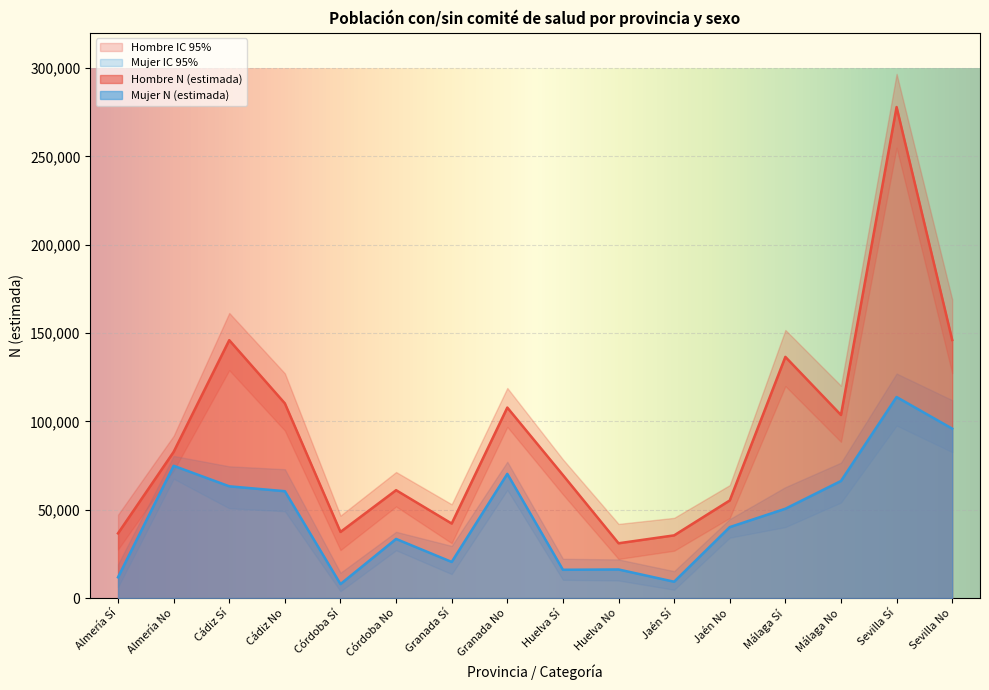

What is the difference between the maximum and minimum values in the Hombre N (lím sup IC) series?

254776